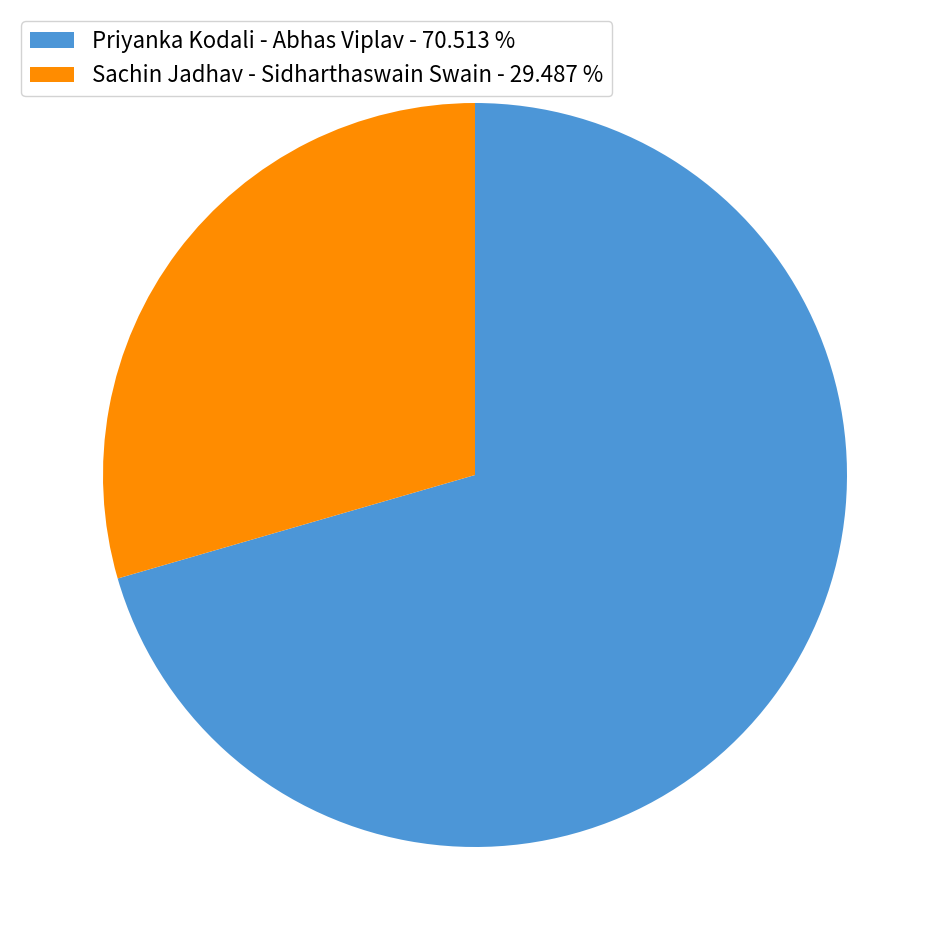

How many segments does this pie chart have?

2